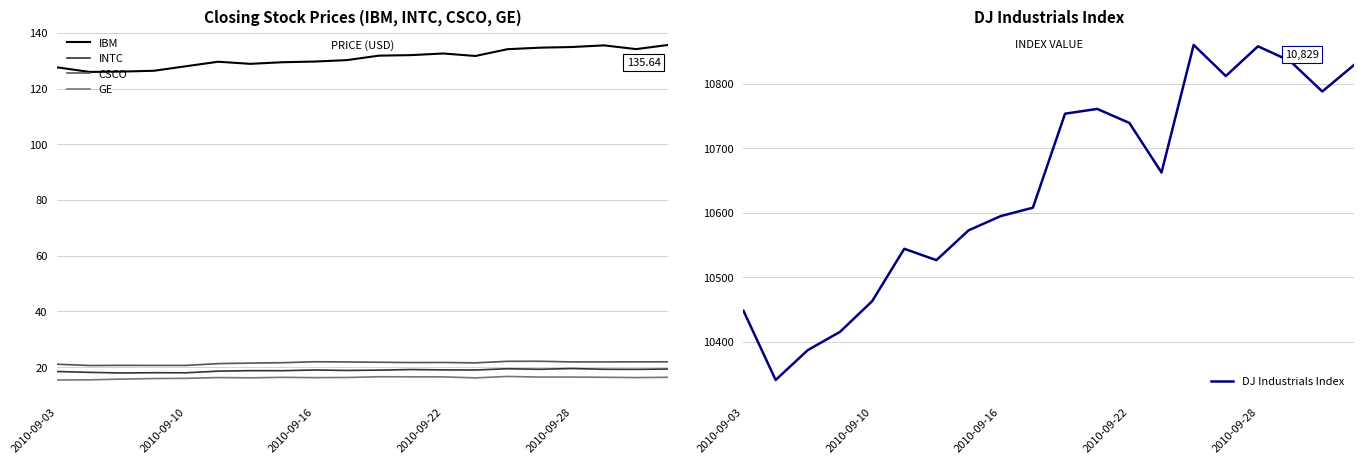

True or false: GE and IBM cross at least once.

False